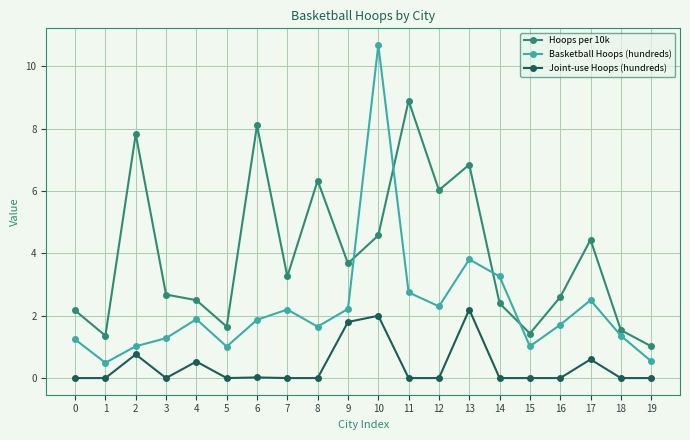

What is the maximum value shown in the chart?

10.7